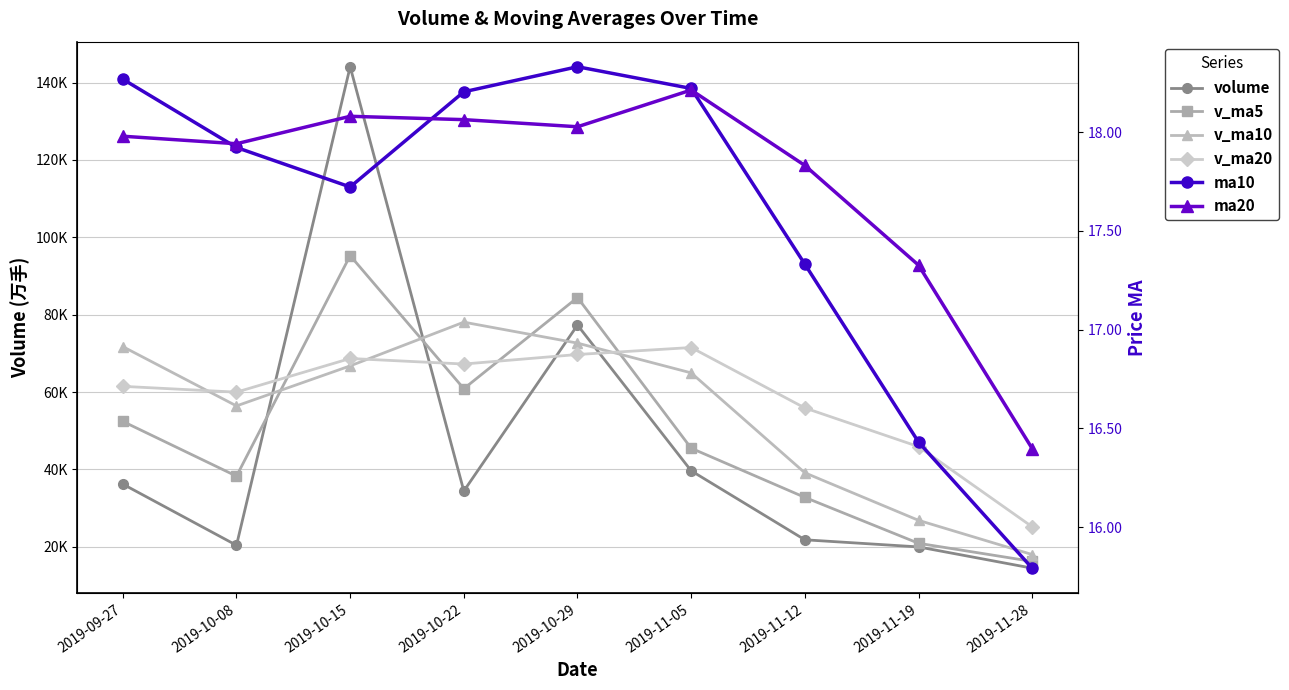

What is the label of the 1st point from the left?

2019-09-27